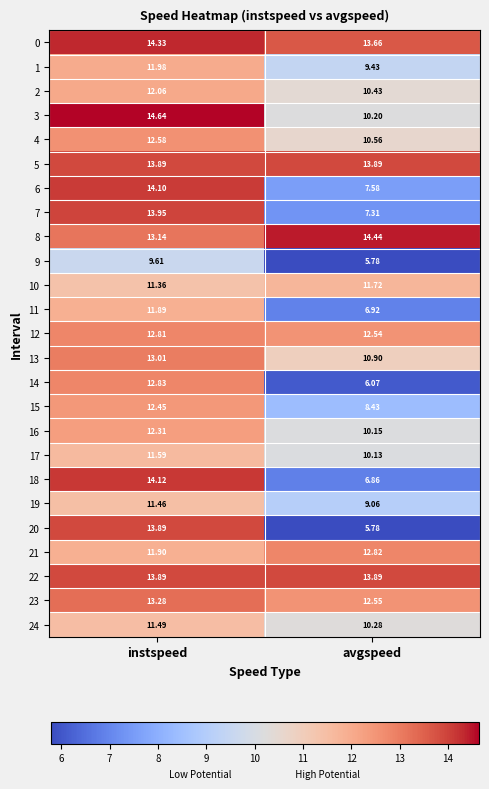

Count the number of data series in this chart.

25